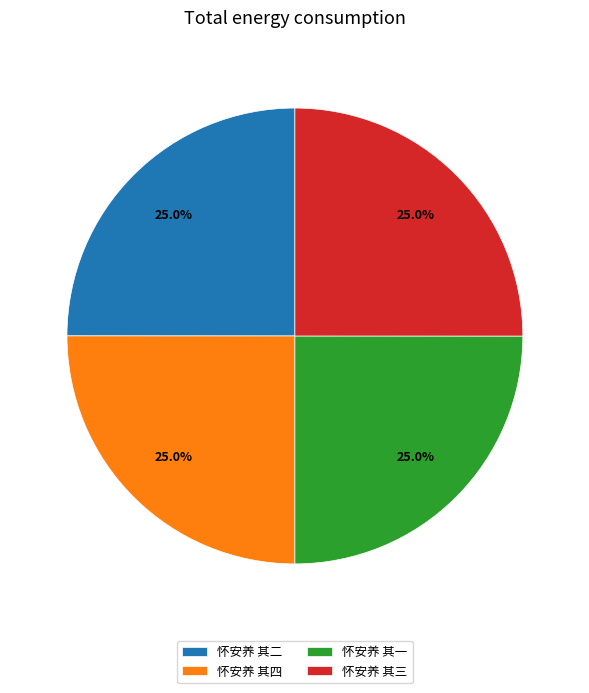

Approximately how many times larger is the value at 怀安养 其二 compared to 怀安养 其一?

1.0